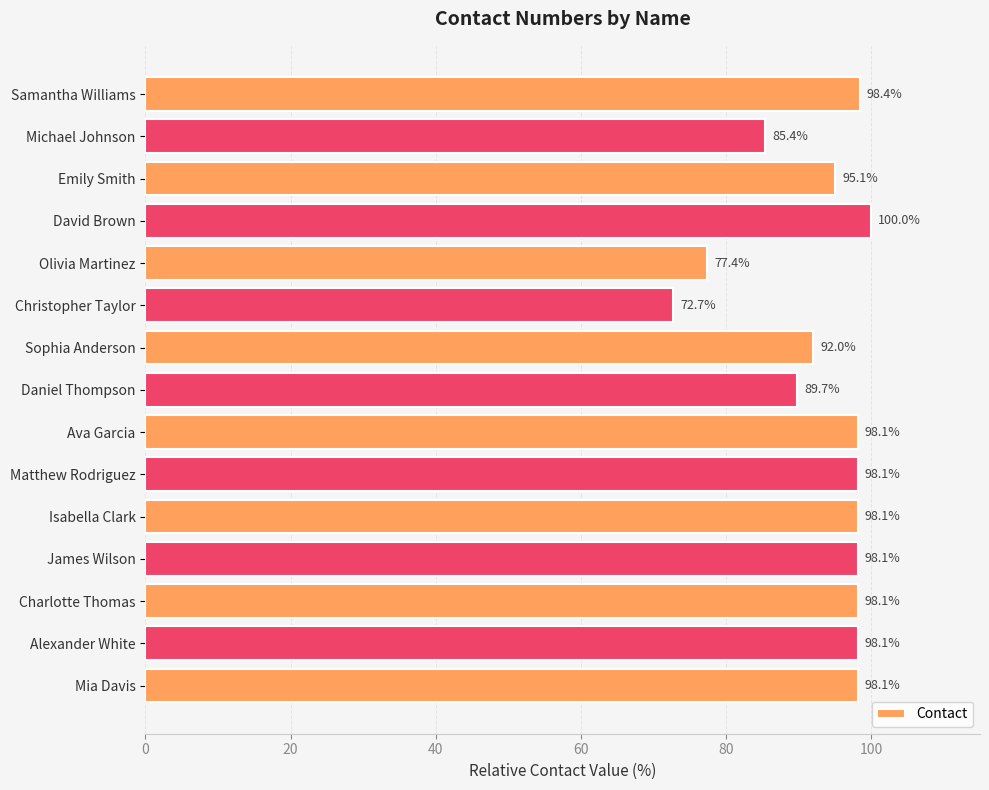

What is the value of the 2nd bar from the top?

85.4